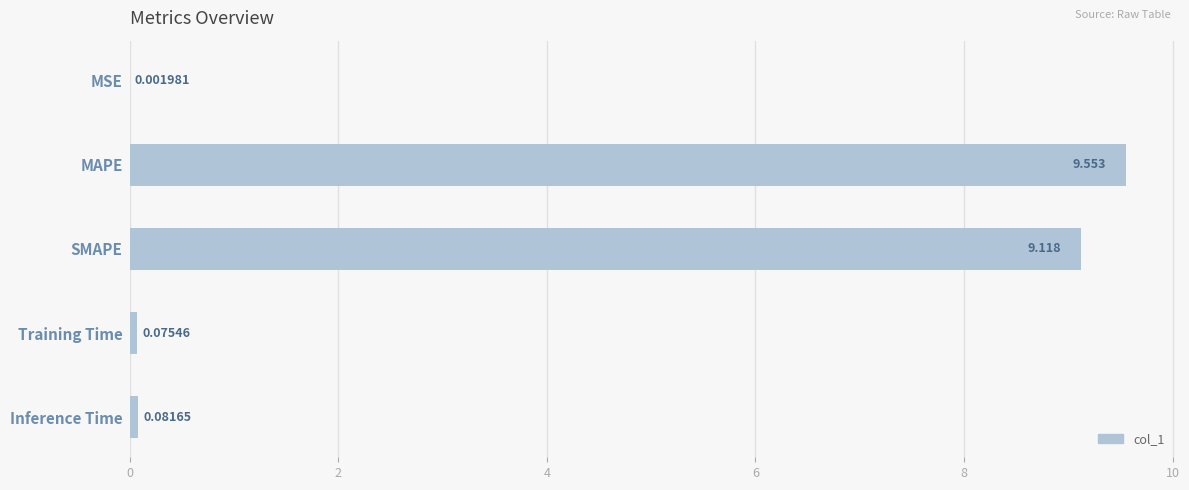

At which label is the value closest to 4?

Inference Time